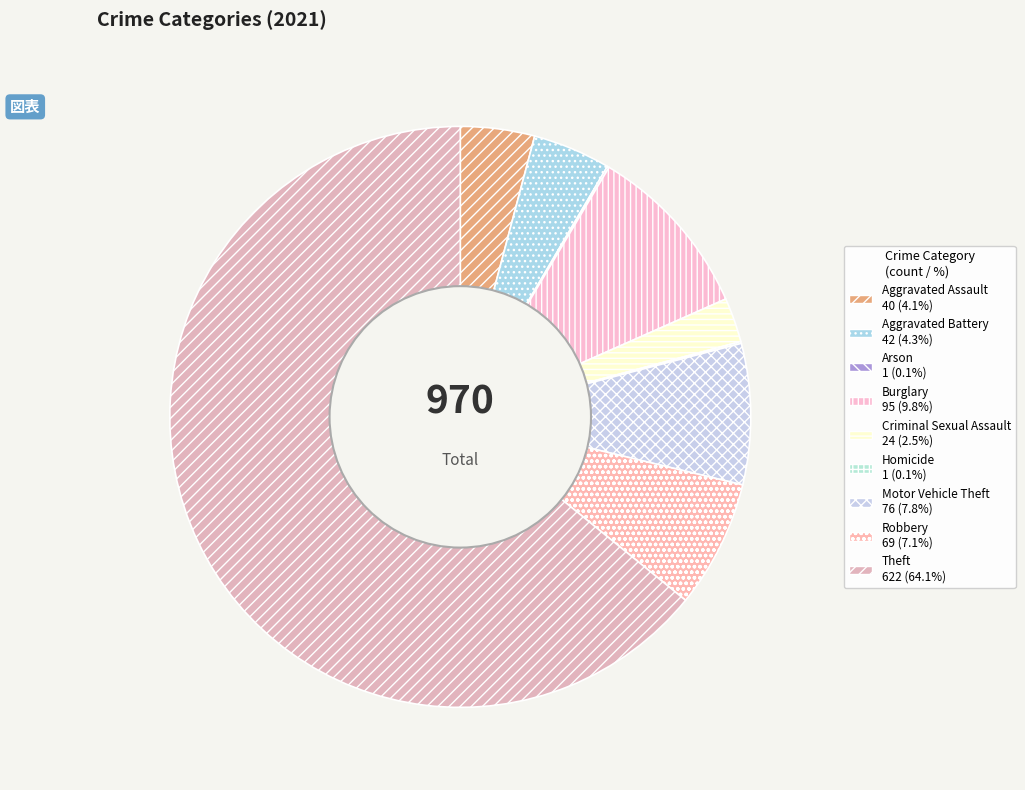

How many slices are in this pie chart?

9